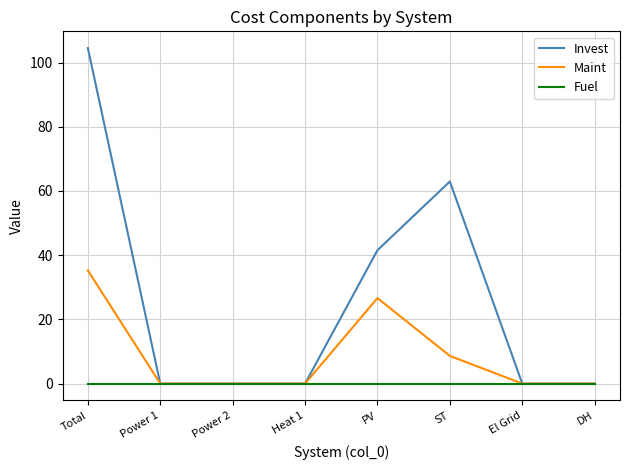

List the series in order of their overall mean, lowest first.

Fuel, Maint, Invest